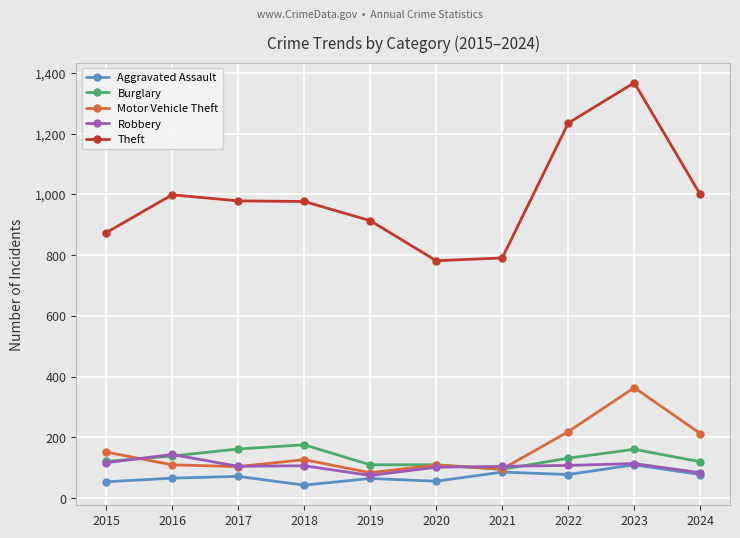

How many lines are shown in the chart?

5